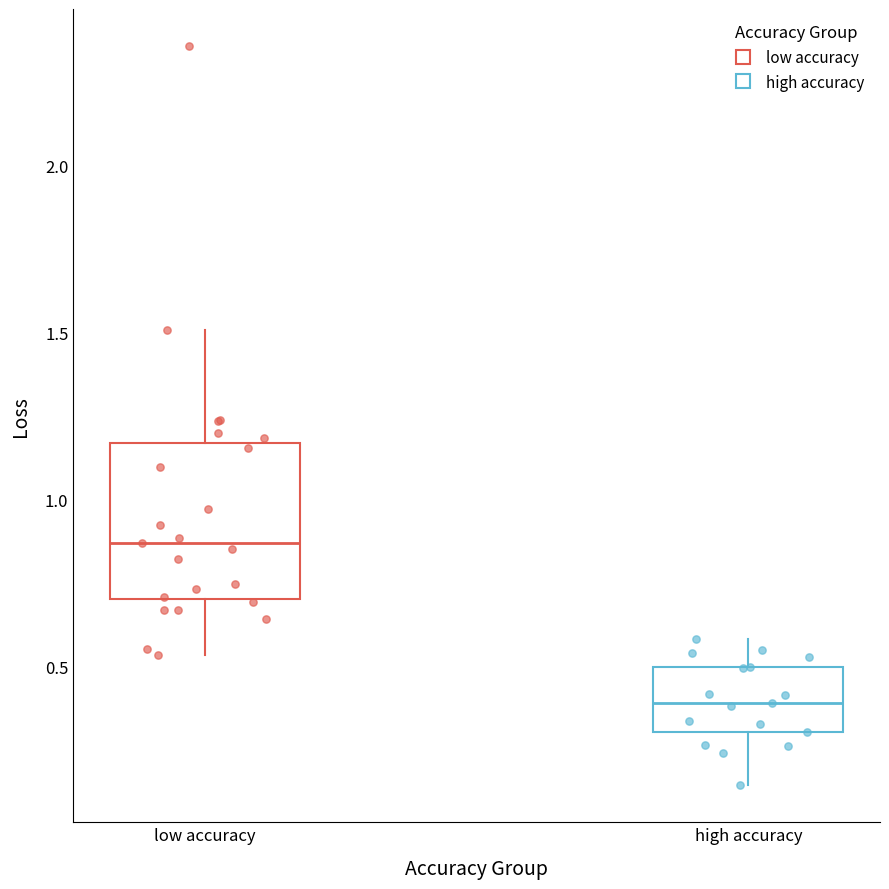

Where is the upper edge of the box for high accuracy on the y-axis? The values are not printed on the chart, so give them approximately, as read against the axis.

0.50